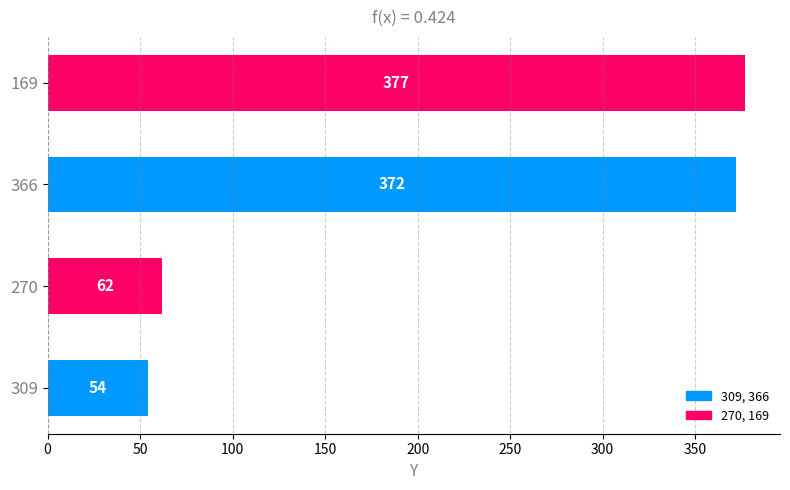

List the labels in order of value, largest first.

169, 366, 270, 309